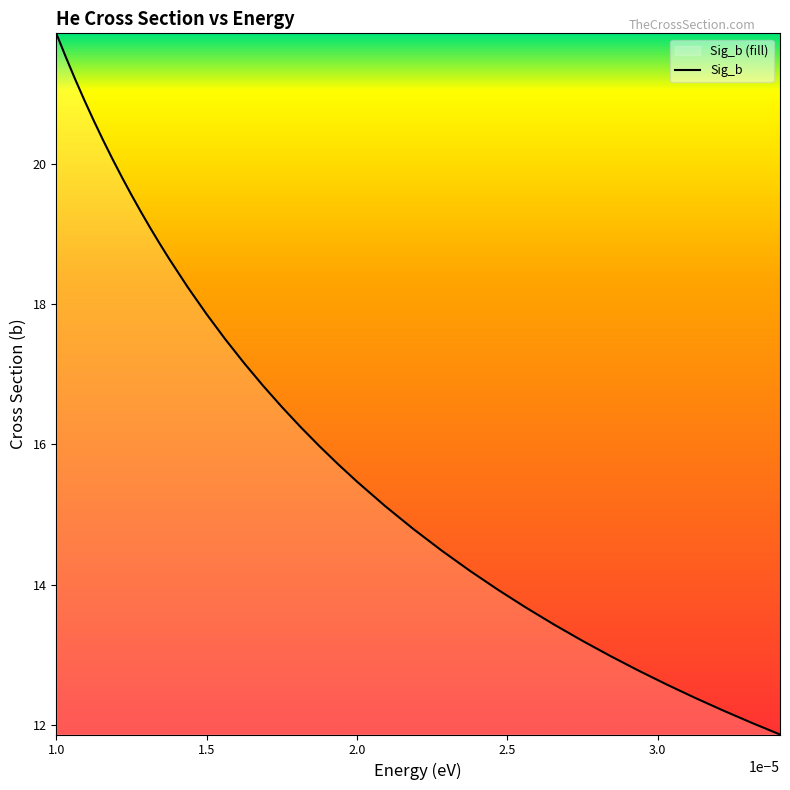

What is the label of the 1st point from the left?

1.0